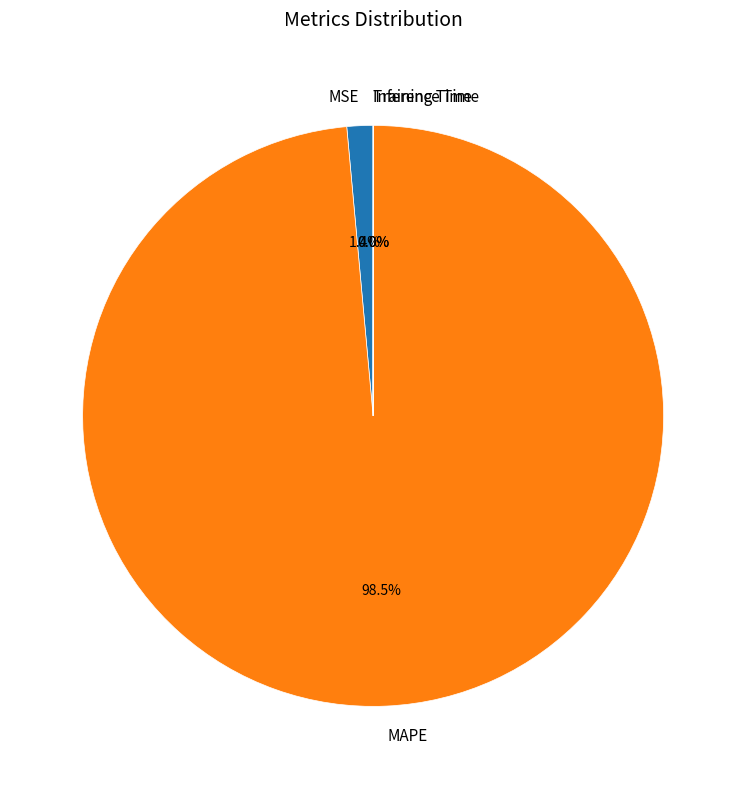

Combined, what portion of the pie is MAPE and MSE?

100.0%